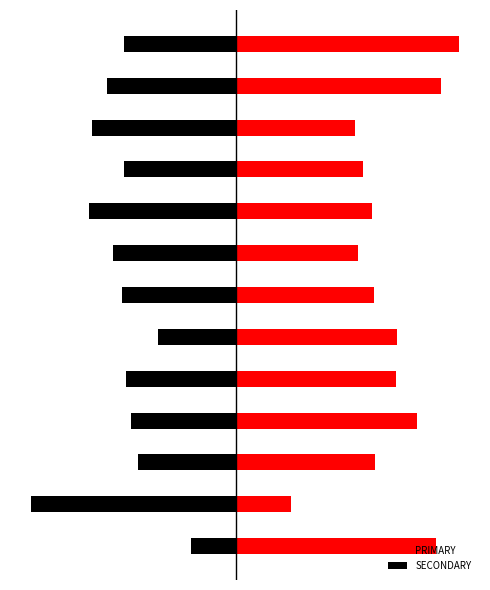

List the labels in order of SECONDARY value, smallest first.

1, 8, 10, 11, 7, 6, 9, 12, 4, 3, 2, 5, 0